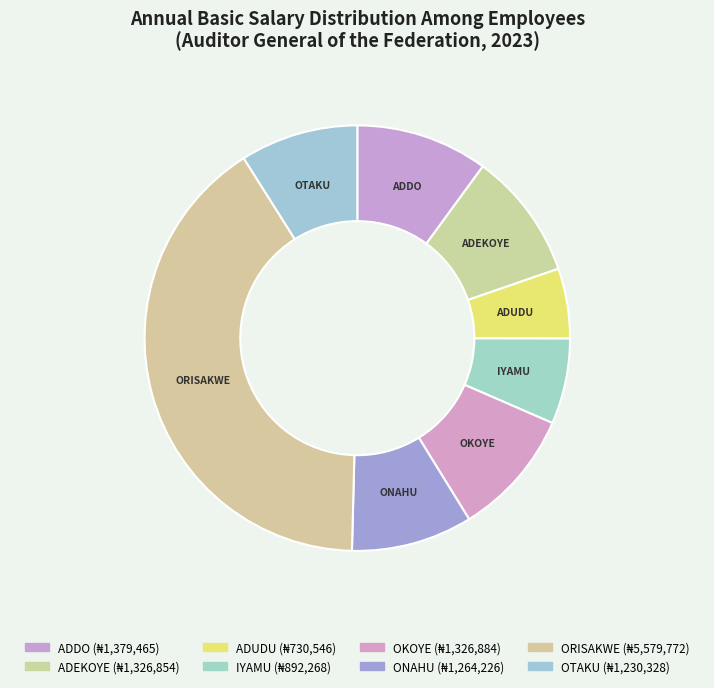

How many slices are in this pie chart?

8